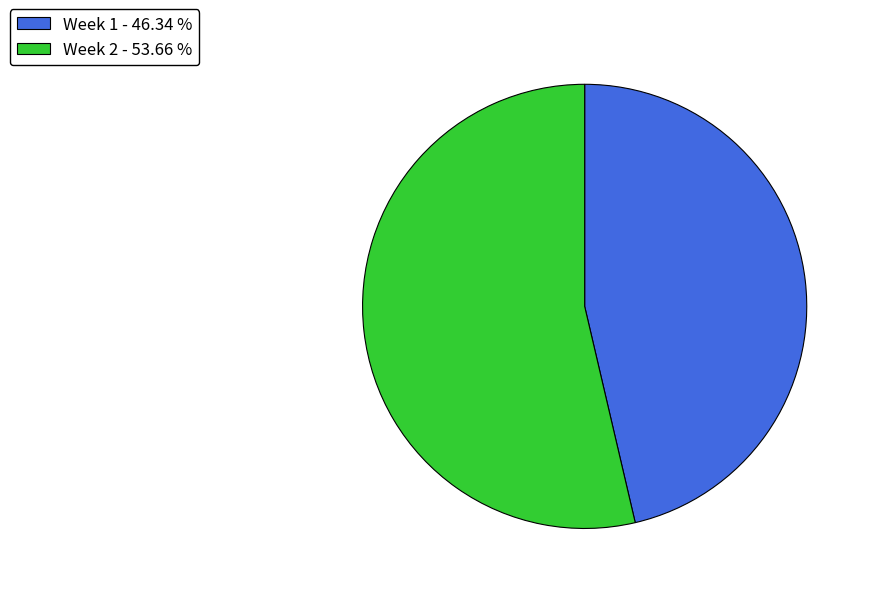

Does Week 2 - 53.66 % represent more than half of the total?

Yes